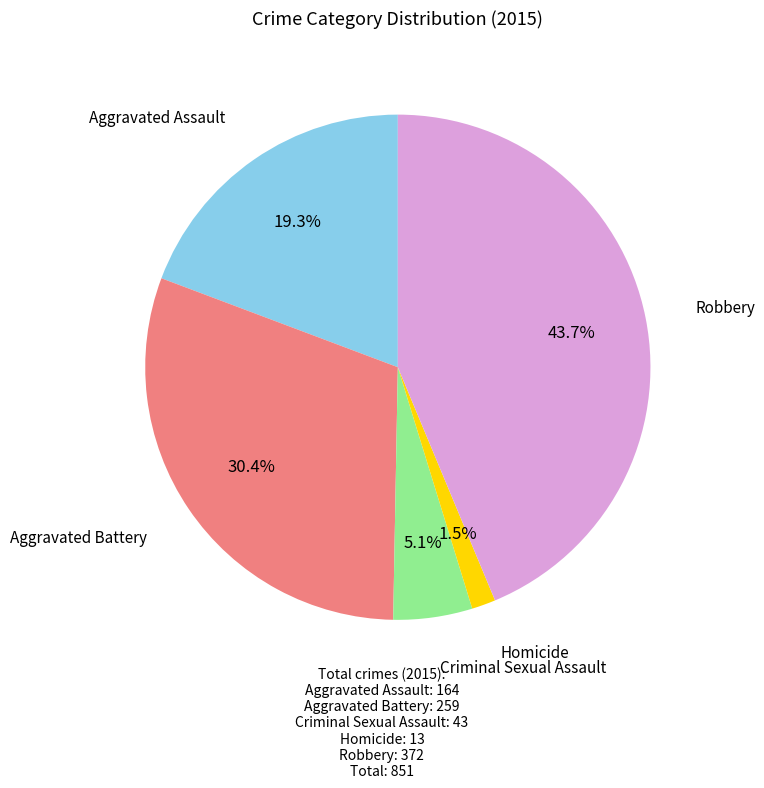

Does any single category account for the majority?

No